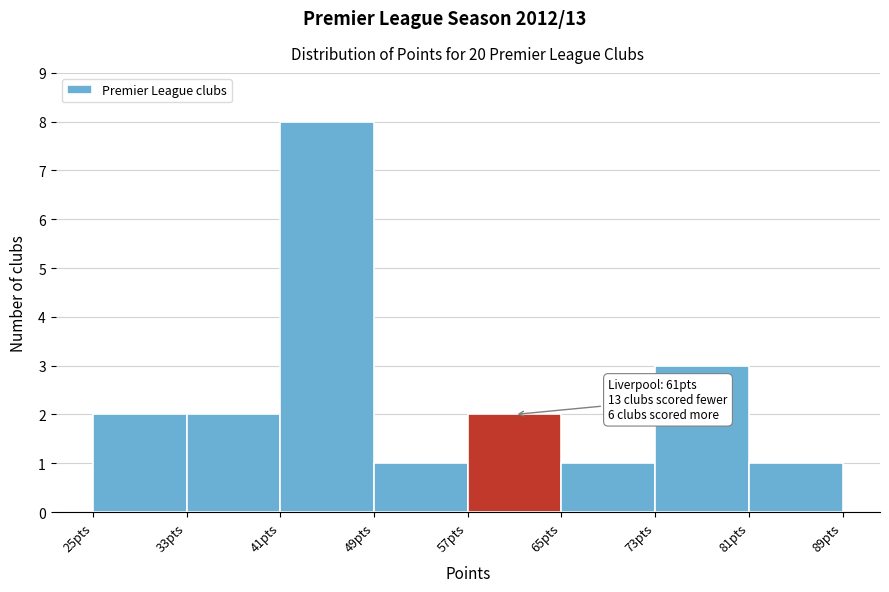

Over which range of the x-axis is the bar tallest?

41 to 49